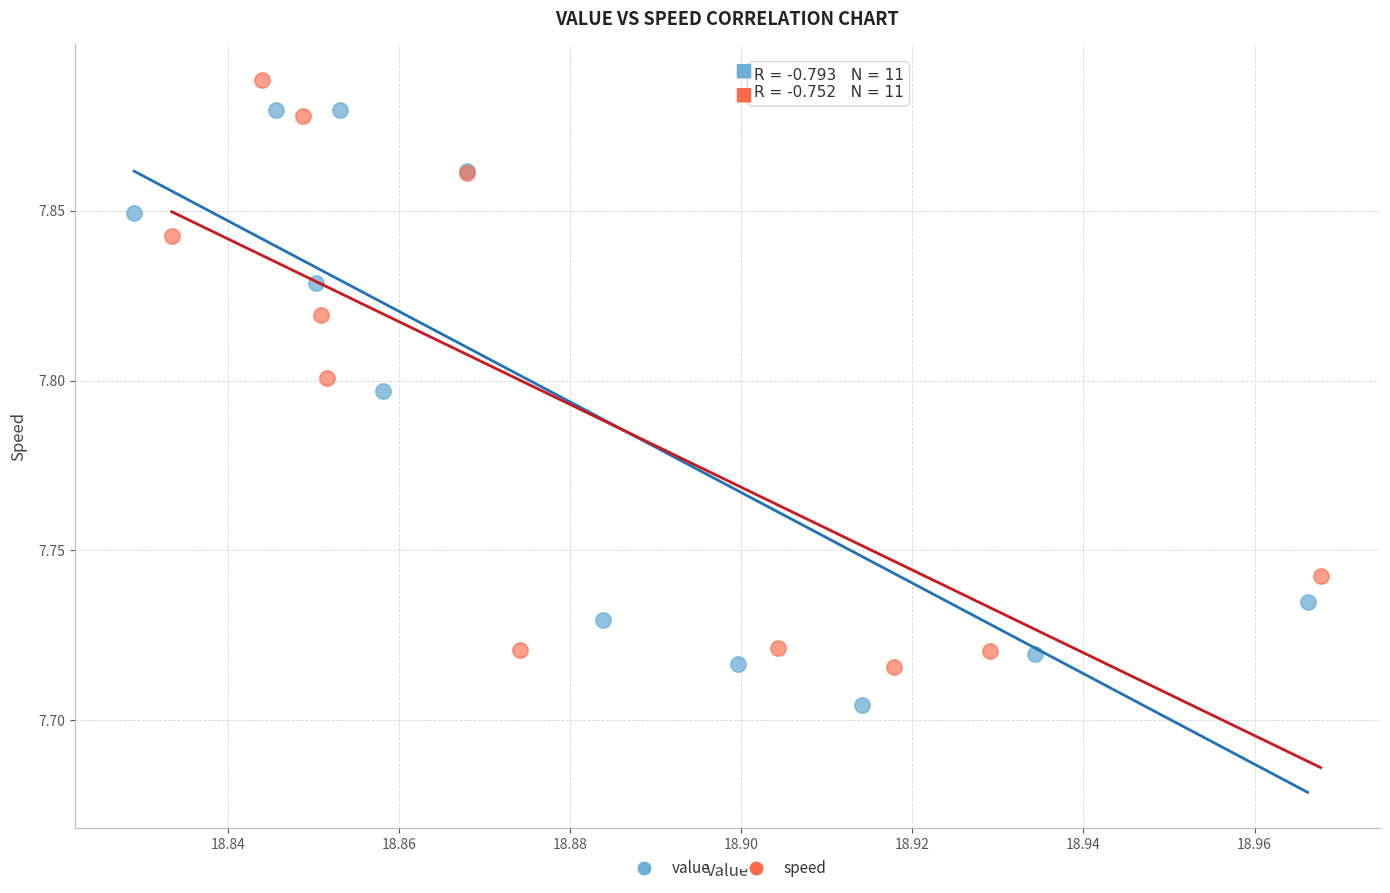

Which series reaches the maximum Y coordinate?

speed